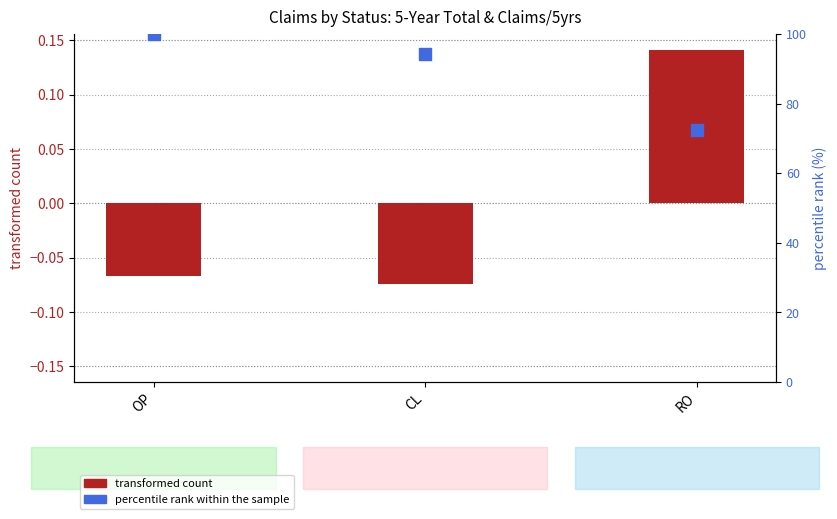

Which series reaches the minimum Y coordinate?

transformed count (5-Year Total)